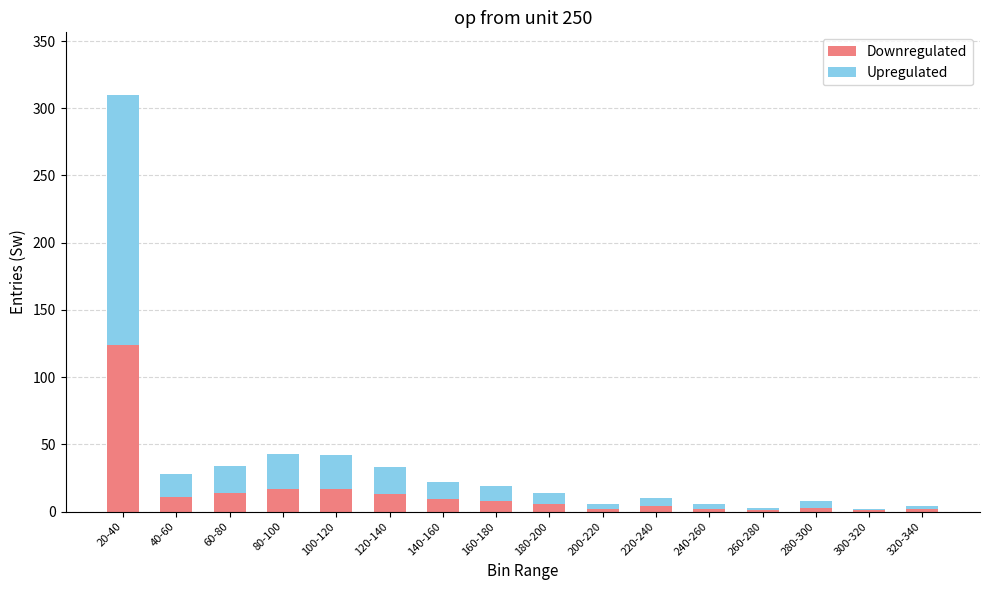

Which category has the highest value in the Downregulated series?

20-40